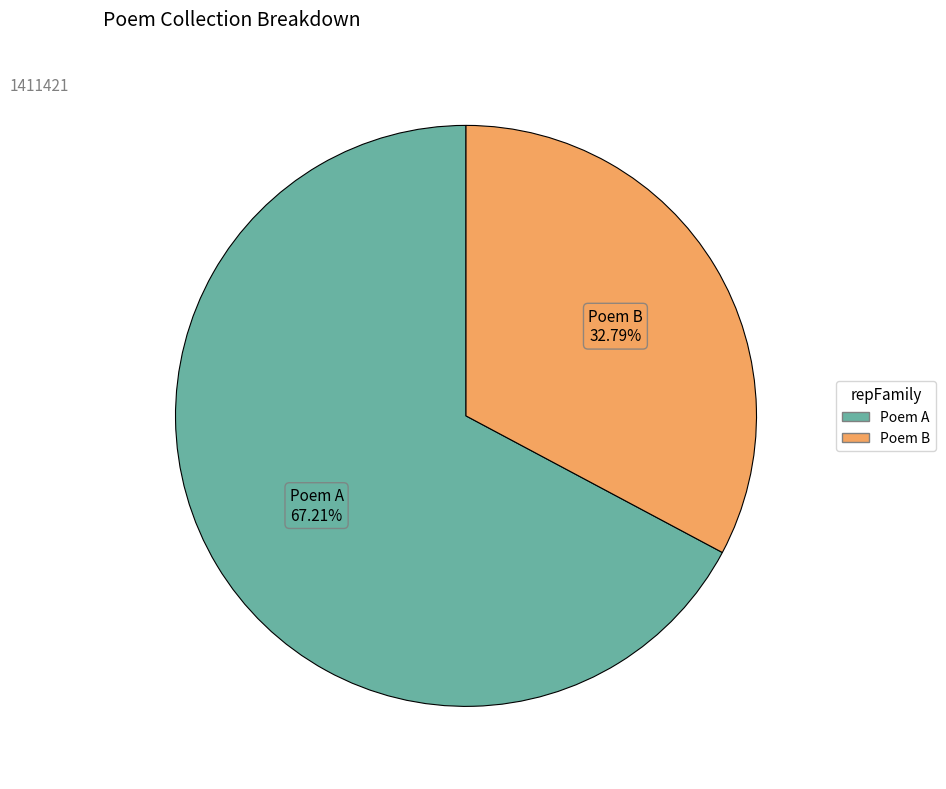

Is there a majority slice in this chart?

Yes